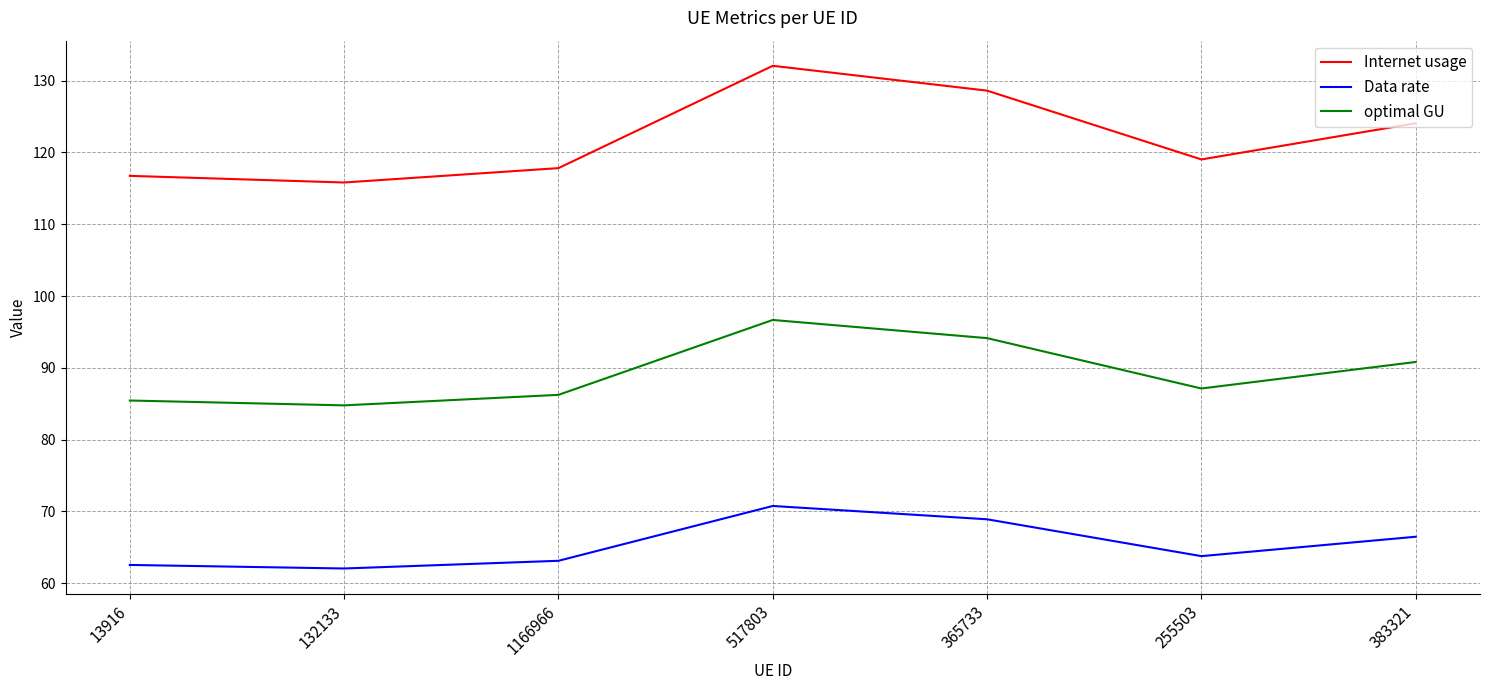

The Data rate series shows 14.9 at 13916. True or false?

False